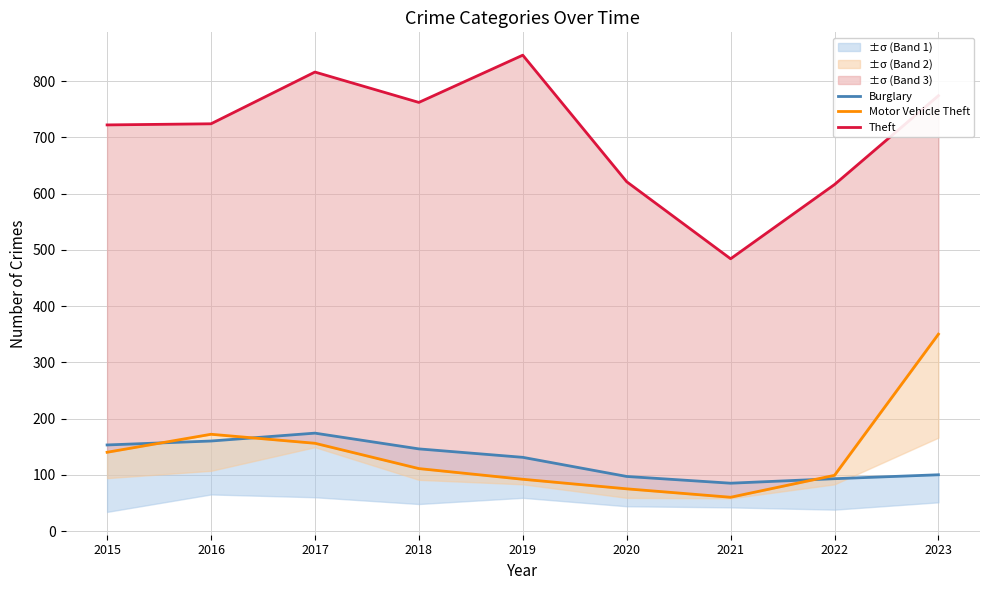

List the series in order of their peak value, lowest first.

Burglary, Motor Vehicle Theft, Theft